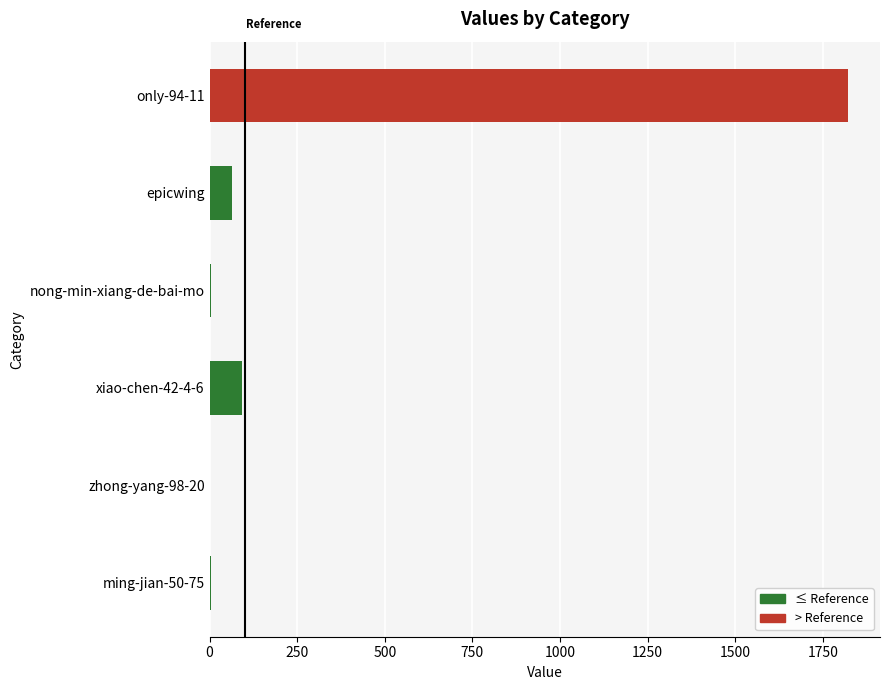

Count the number of data series in this chart.

1